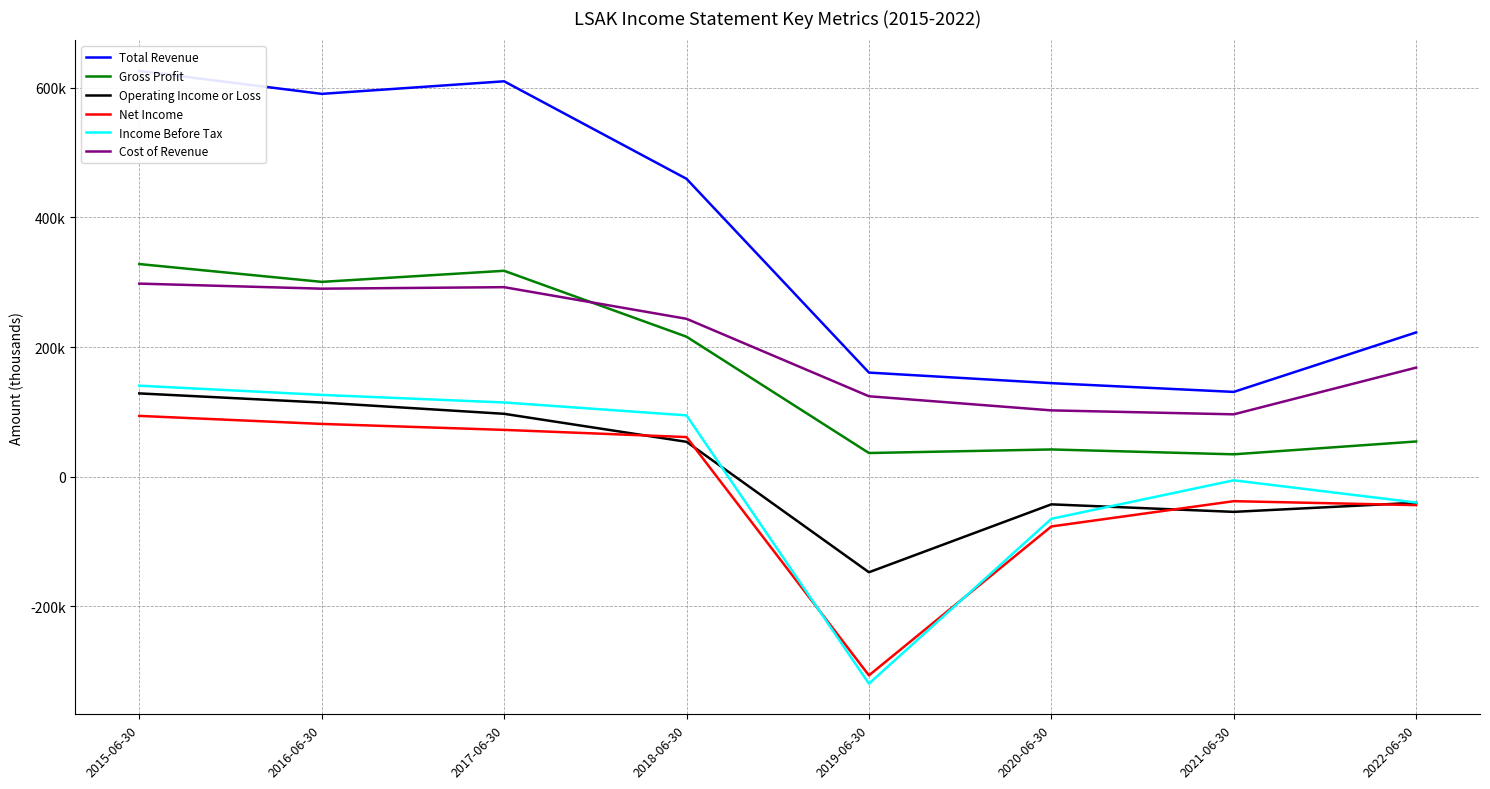

What are all the series names shown in the legend?

Total Revenue, Gross Profit, Operating Income or Loss, Net Income, Income Before Tax, Cost of Revenue